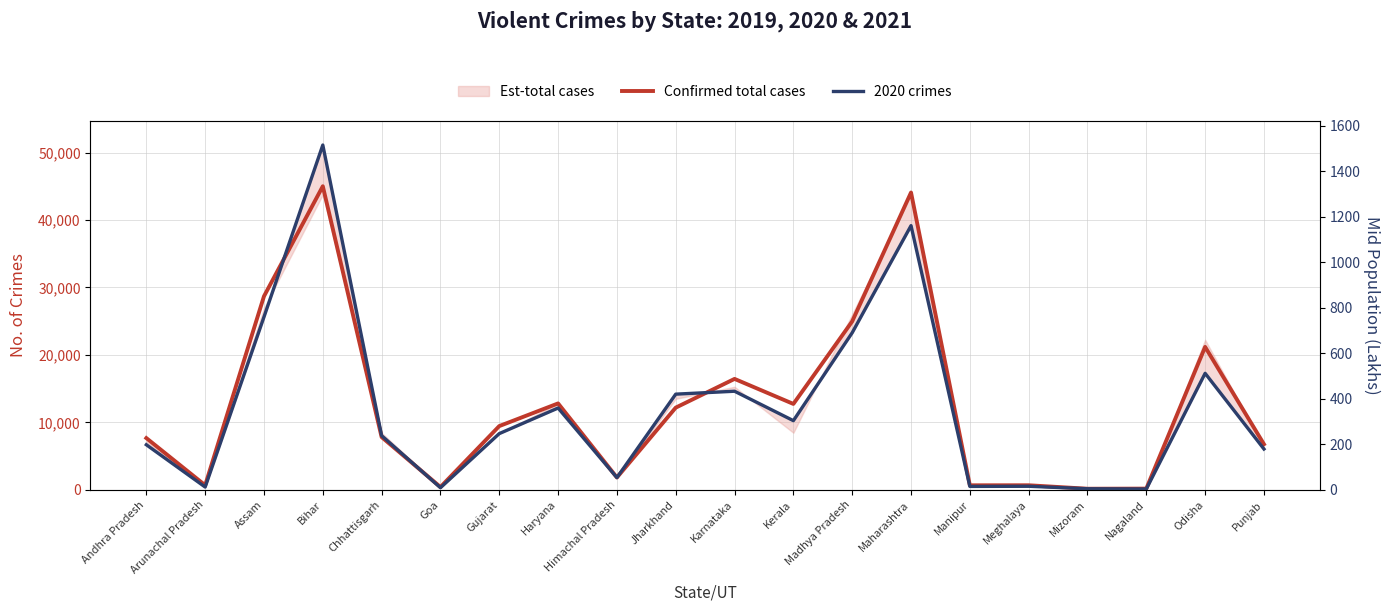

Which has a higher value, Chhattisgarh or Karnataka?

Karnataka